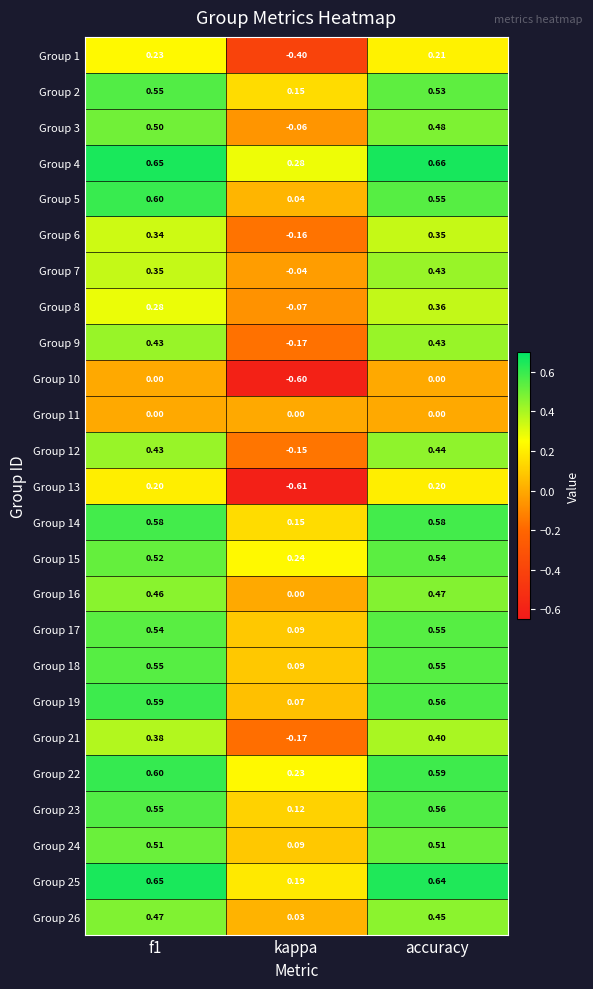

At which category does the chart reach its peak across all series?

accuracy